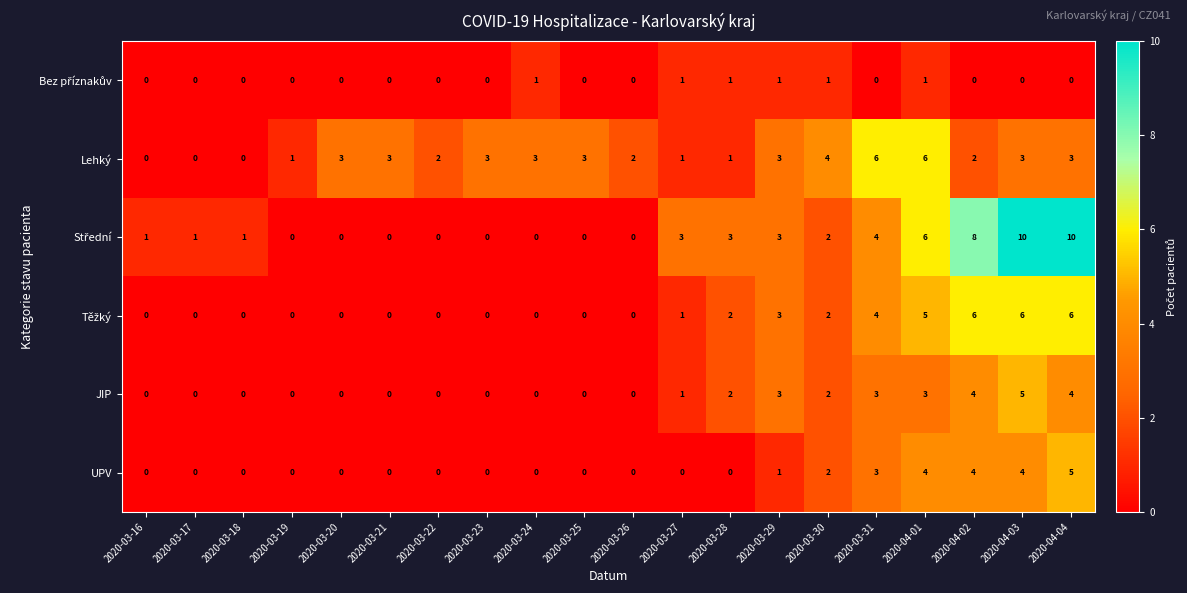

What is the total value across all series at 2020-03-16?

1